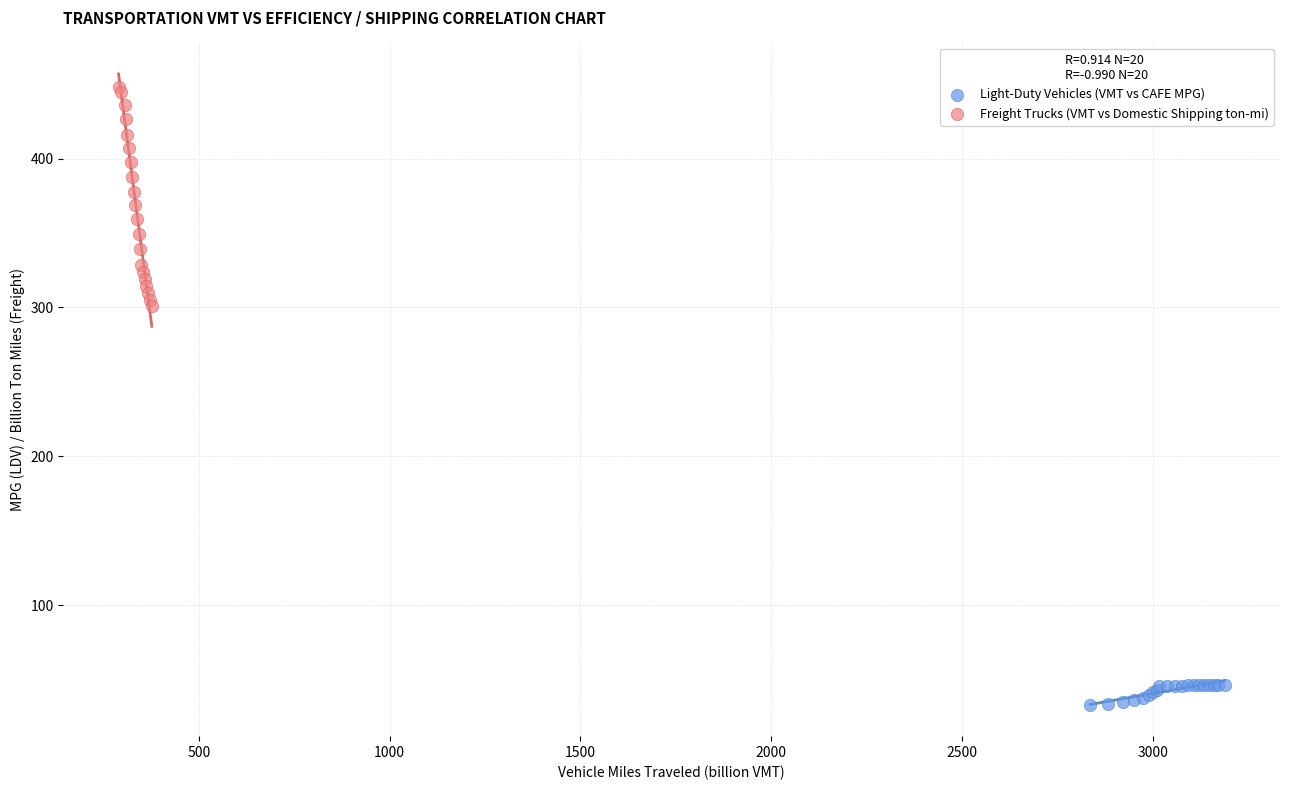

Which series contains the highest Y value?

Freight Trucks (VMT vs Domestic Shipping ton-mi)